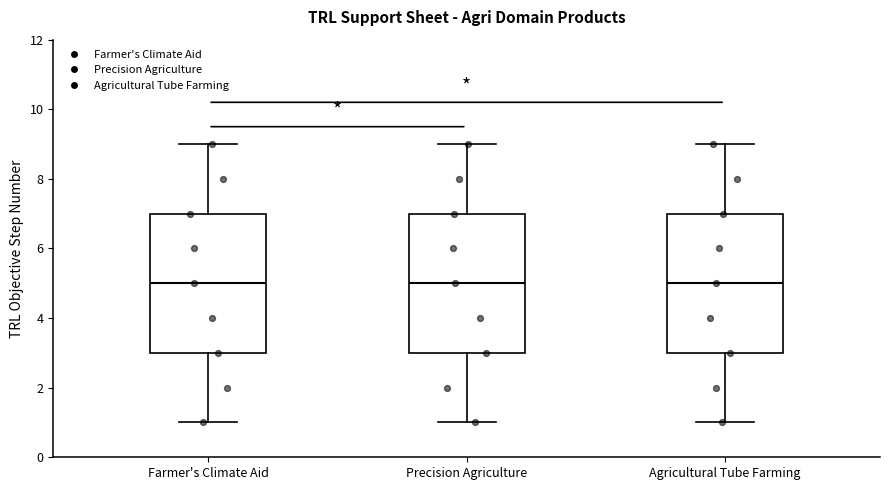

Reading left to right, transcribe this box plot: for each box, give where its median line is, the range the box spans, and where its two whiskers end, as read against the y-axis. The values are not printed on the chart, so give them approximately, as read against the axis.

Farmer's Climate Aid: median 5, box 3 to 7, whiskers 1 to 9
Precision Agriculture: median 5, box 3 to 7, whiskers 1 to 9
Agricultural Tube Farming: median 5, box 3 to 7, whiskers 1 to 9